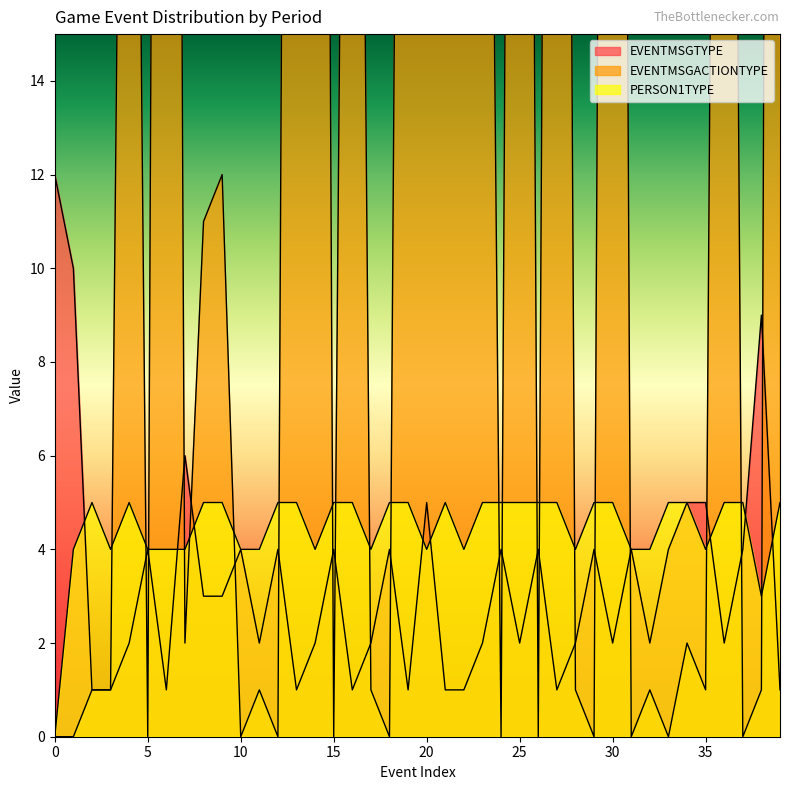

What is the greatest value displayed?

108